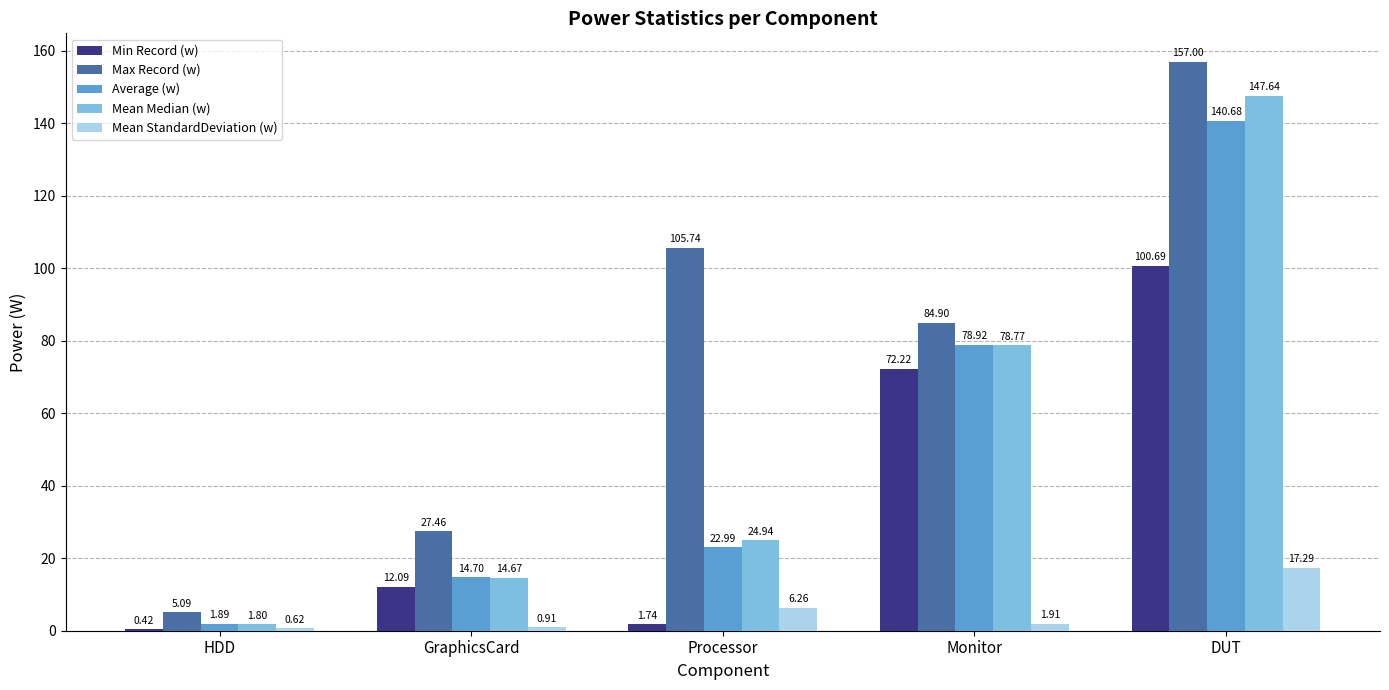

At which category does the chart reach its peak across all series?

DUT